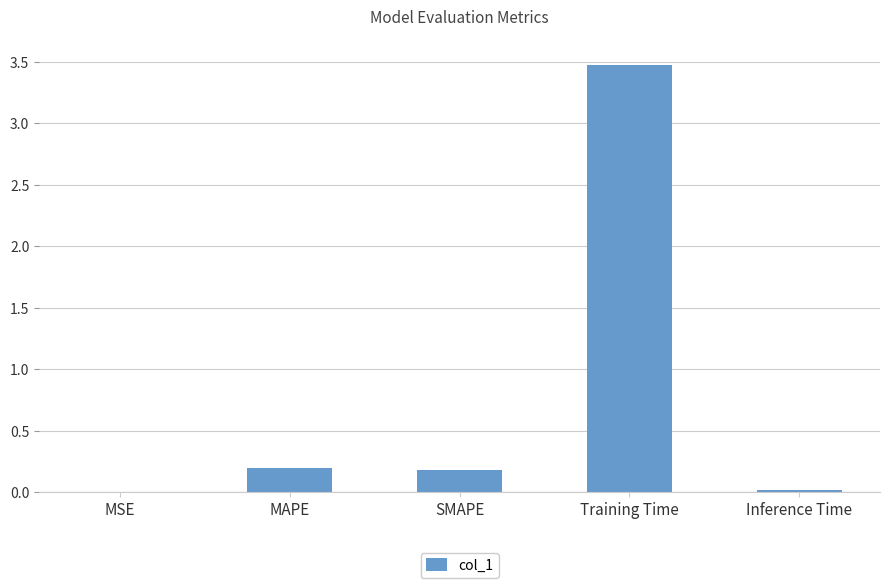

What is the maximum value shown in the chart?

3.5